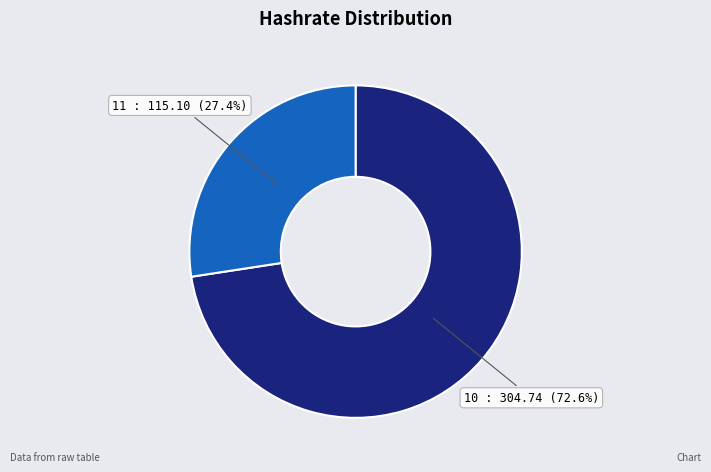

To the nearest percent, what is the difference between the largest and smallest slice percentages?

45%